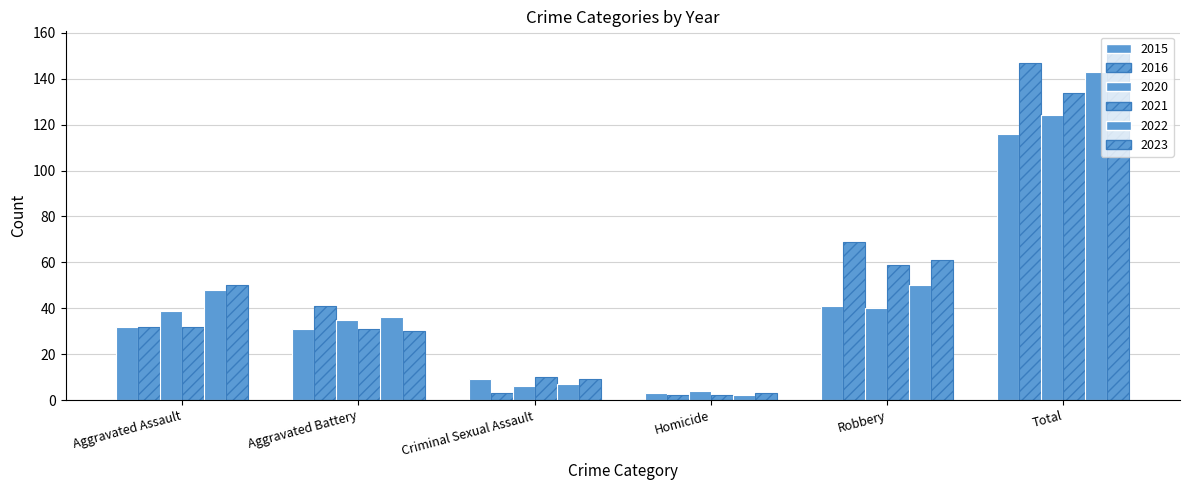

At which label does 2015 first exceed 32?

Robbery